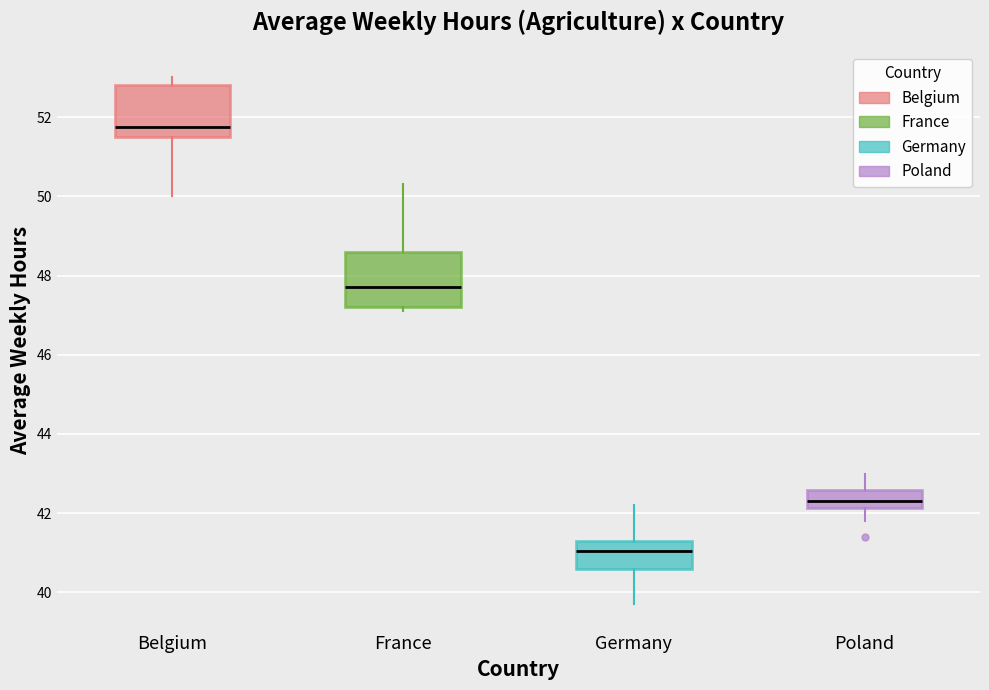

Where is the lower edge of the box for Poland on the y-axis? The values are not printed on the chart, so give them approximately, as read against the axis.

42.2